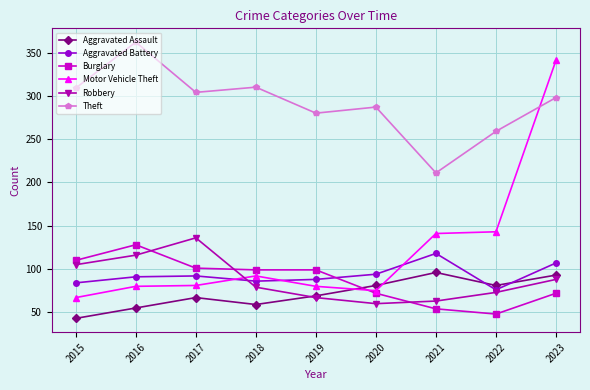

What are all the series names shown in the legend?

Aggravated Assault, Aggravated Battery, Burglary, Motor Vehicle Theft, Robbery, Theft